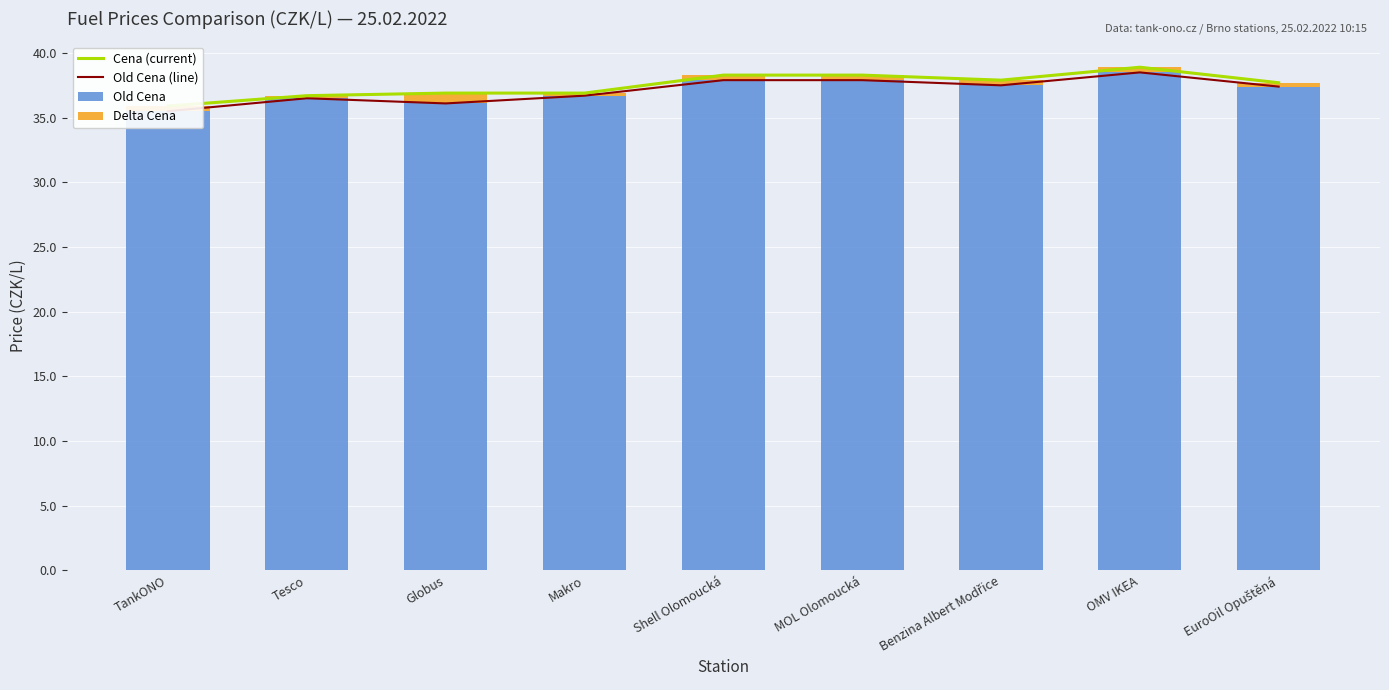

What is the difference between the second highest and minimum values in the Old Cena (line) series?

2.4